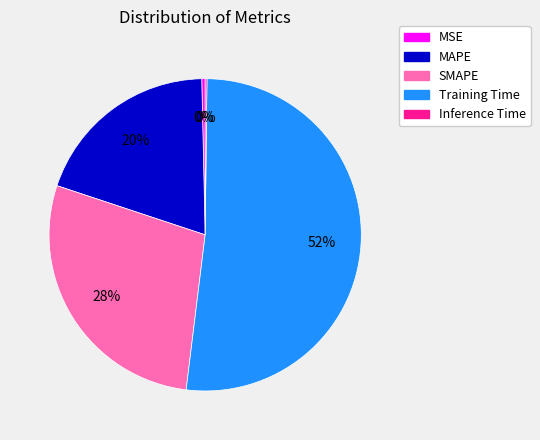

What is the largest slice in the pie chart?

Training Time